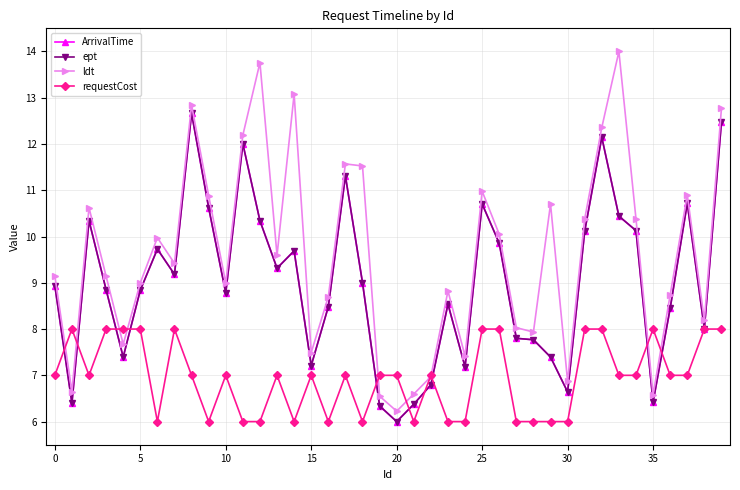

Does the chart have visible grid lines?

Yes